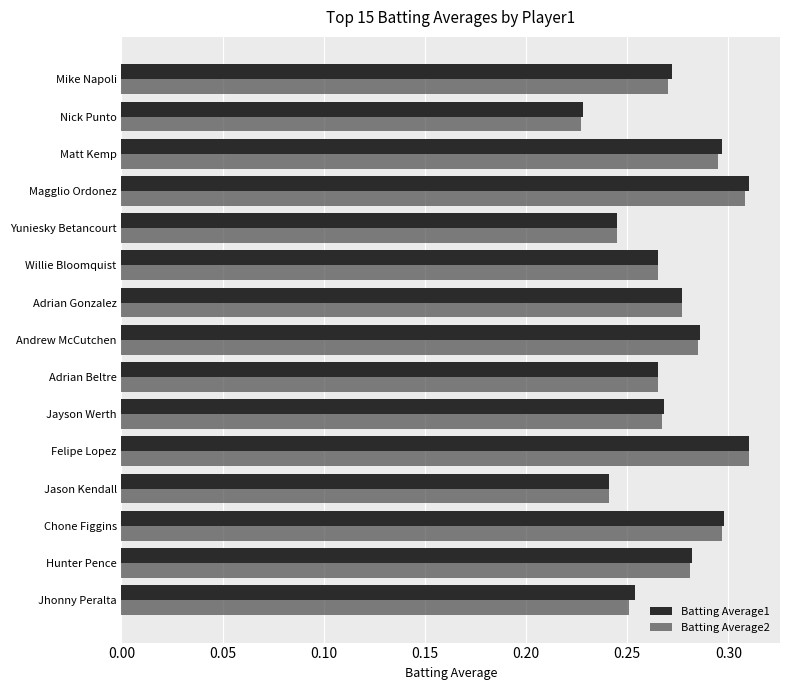

What is the difference between the maximum and second lowest values in the Batting Average1 series?

0.1